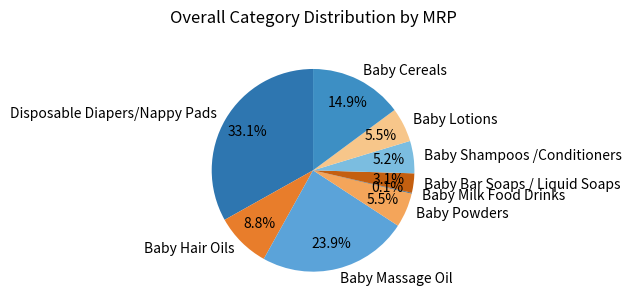

Does Baby Lotions represent more than half of the total?

No